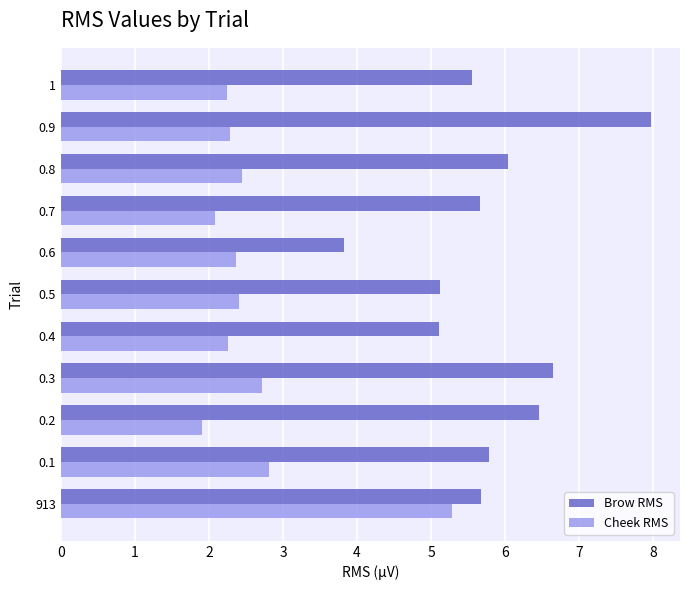

How many values in the Cheek RMS series are below 2?

1